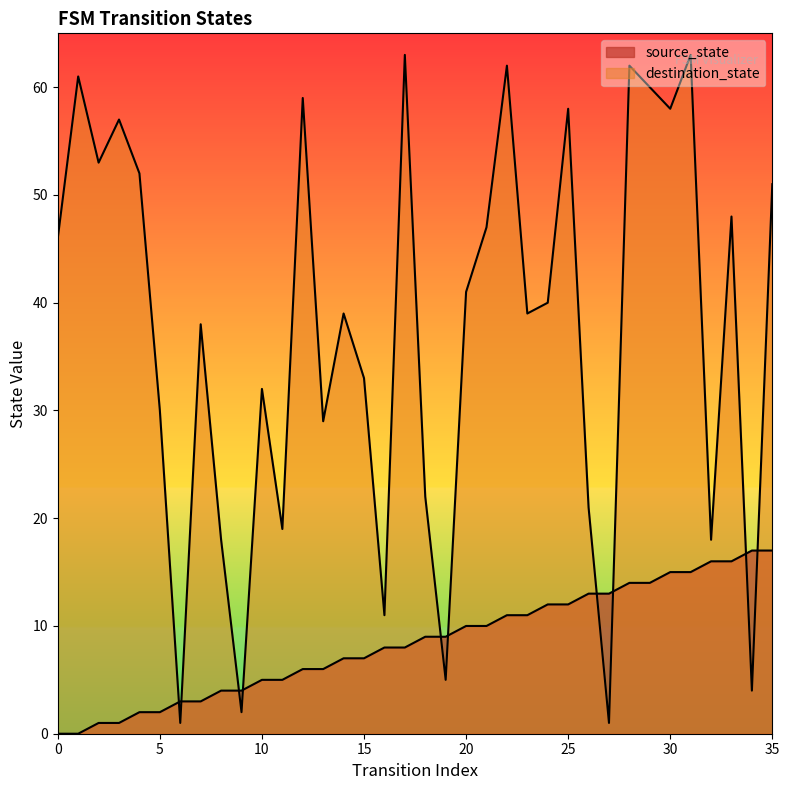

Rank the series by their maximum value, from highest to lowest.

destination_state, source_state